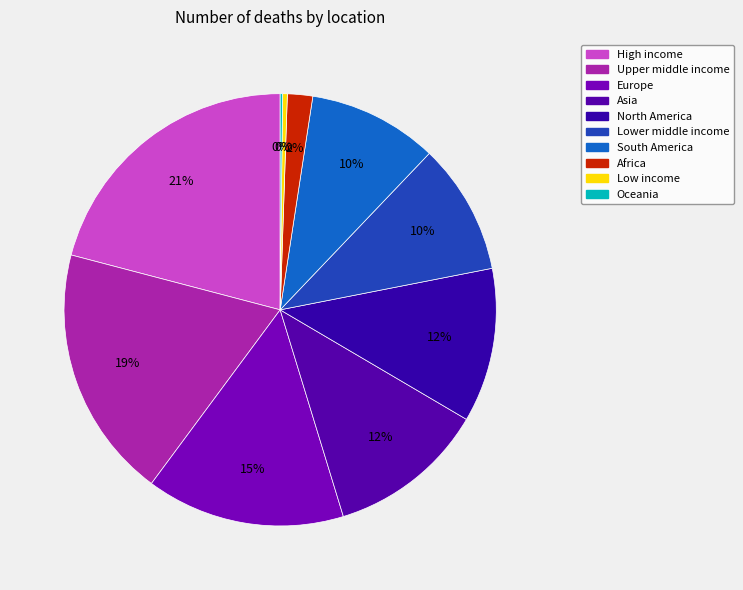

Which category has the biggest portion of the pie?

High income